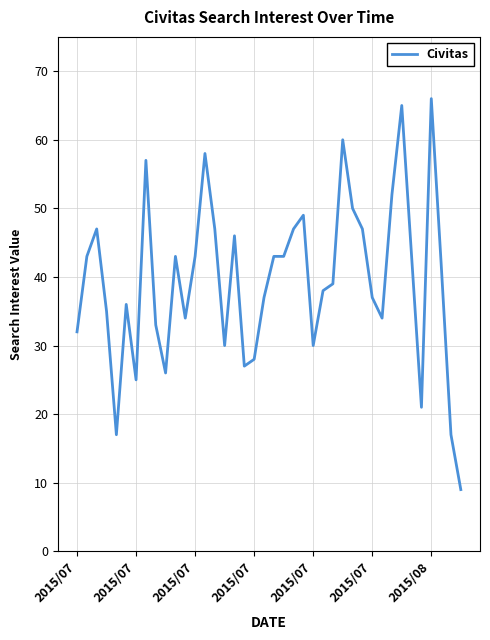

What is the difference between the maximum and minimum values?

57